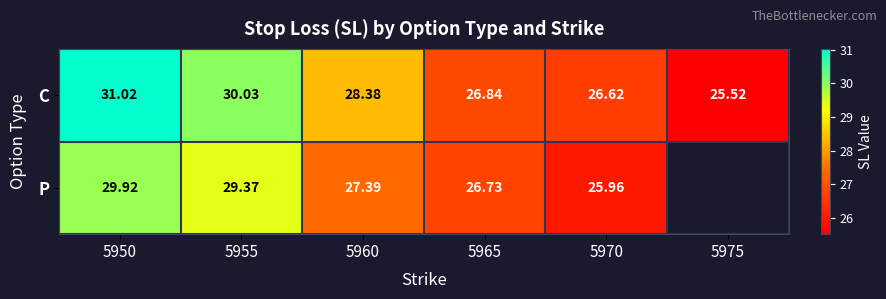

How many values in the C series exceed 28?

3